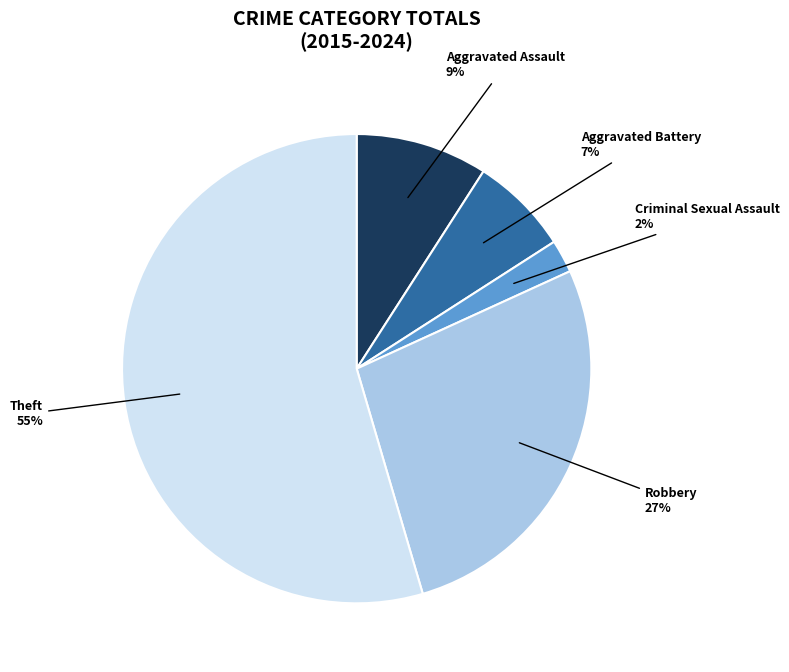

What is the smallest slice in the pie chart?

Criminal Sexual Assault